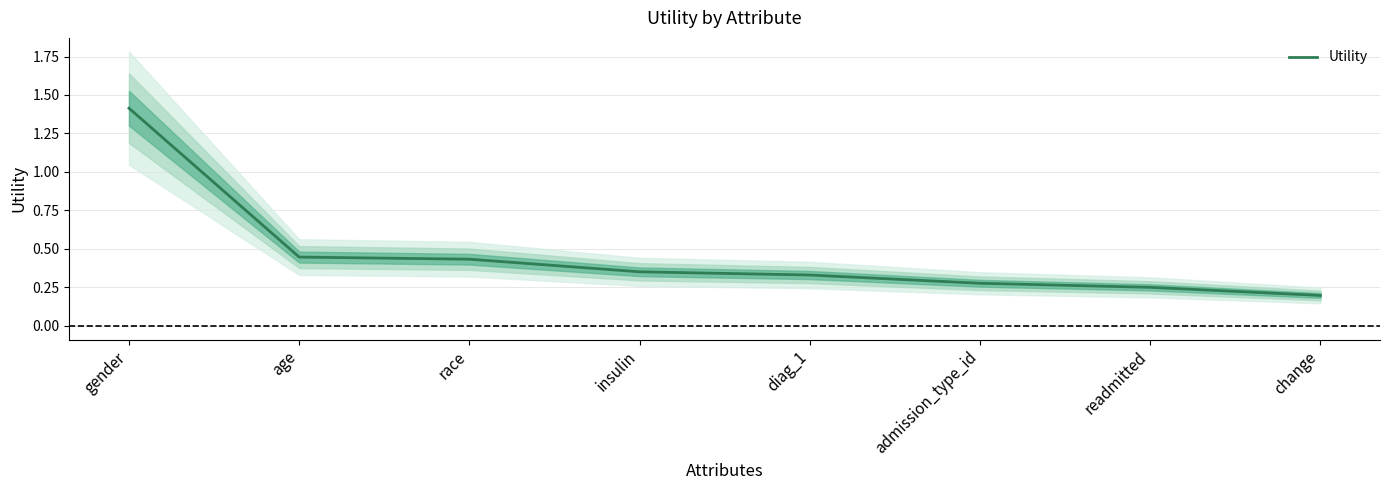

Which label corresponds to the smallest value in the chart?

change